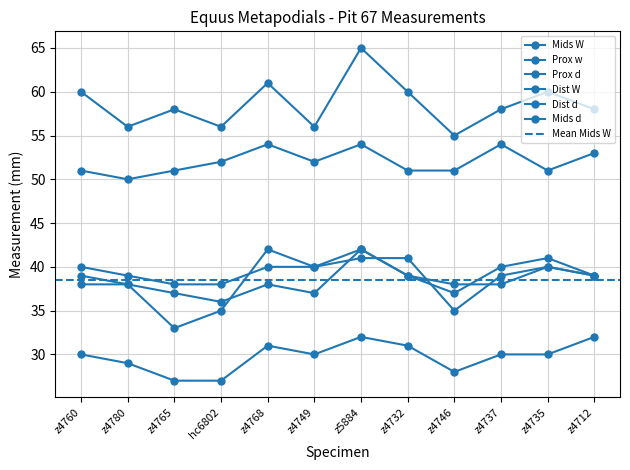

True or false: Mids d has a value of 10 at z5884.

False